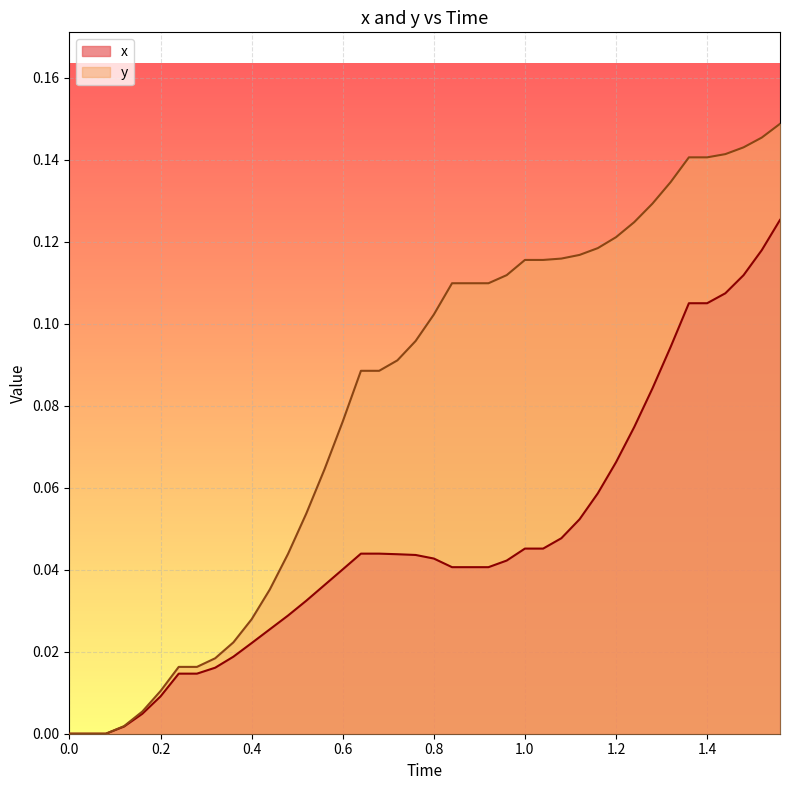

True or false: y has more than 0 points higher than both neighbors.

False